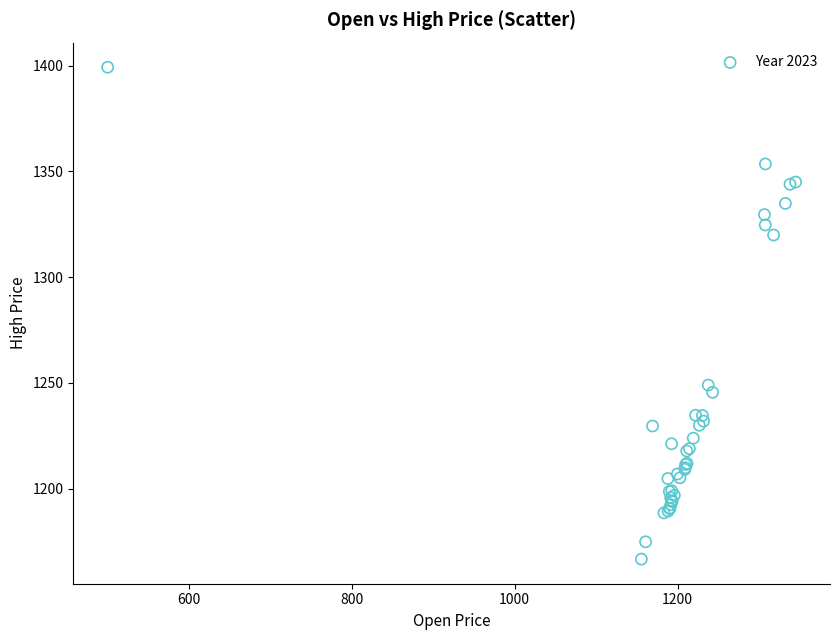

What Y value in the scatter plot is closest to 1283?

1249.0